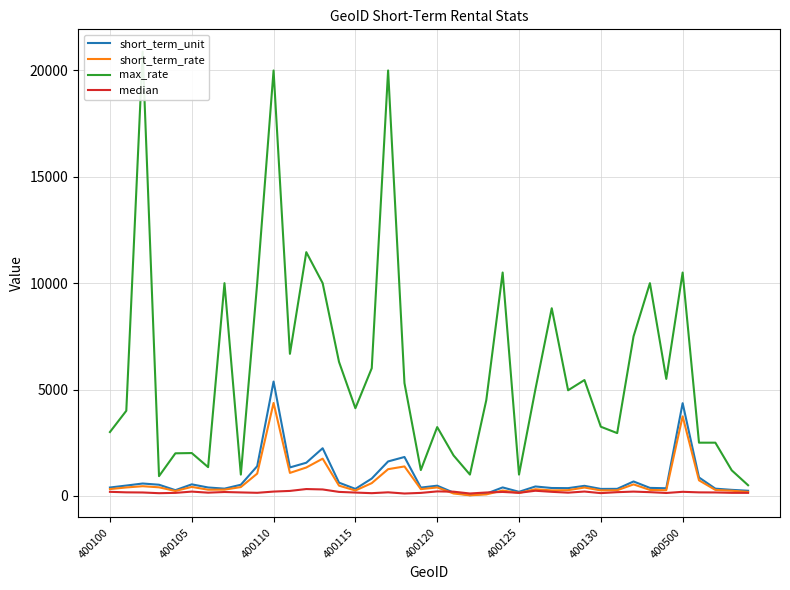

How many intersections are there between median and short_term_unit?

2